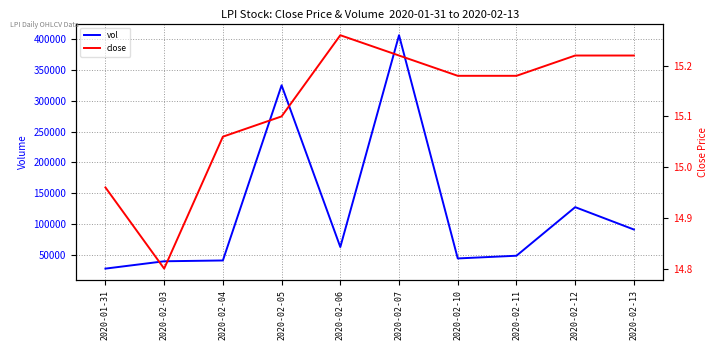

What is the maximum value shown in the chart?

406200.0